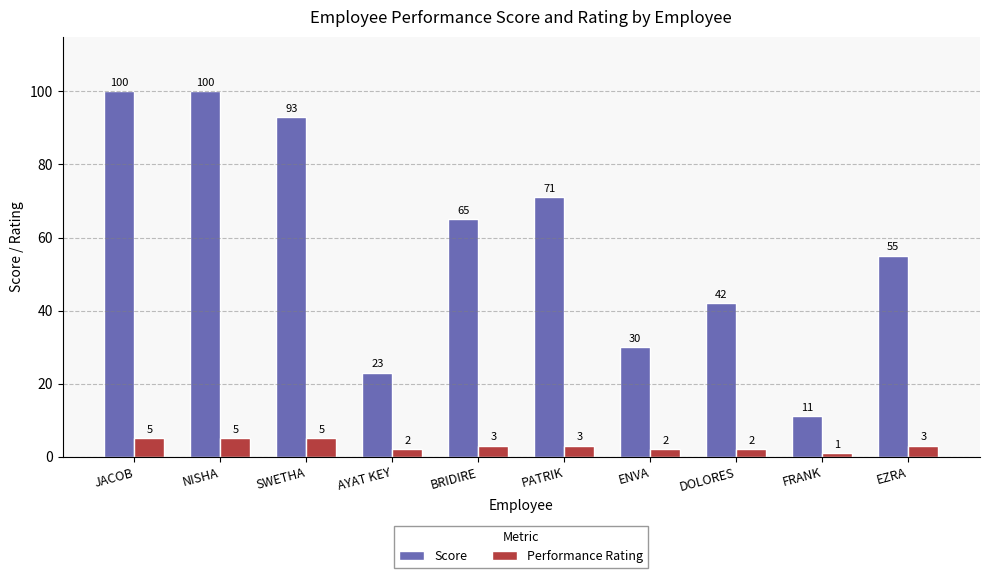

Reading left to right, transcribe all the data shown in this chart.

Score: JACOB=100	NISHA=100	SWETHA=93	AYAT KEY=23	BRIDIRE=65	PATRIK=71	ENVA=30	DOLORES=42	FRANK=11	EZRA=55
Performance Rating: JACOB=5	NISHA=5	SWETHA=5	AYAT KEY=2	BRIDIRE=3	PATRIK=3	ENVA=2	DOLORES=2	FRANK=1	EZRA=3